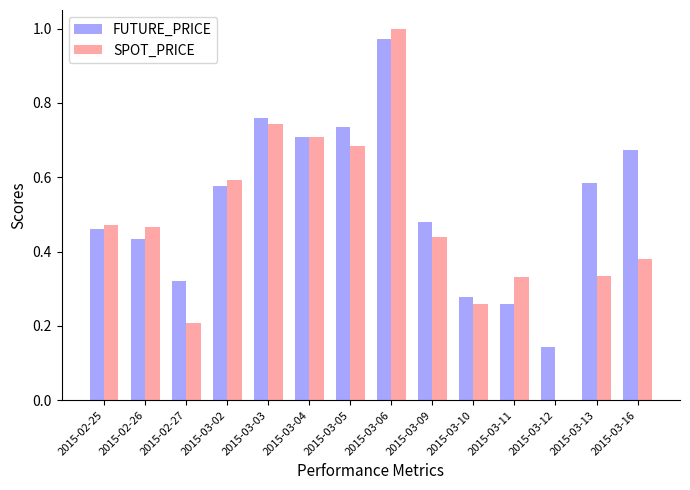

How many groups of bars are there?

14